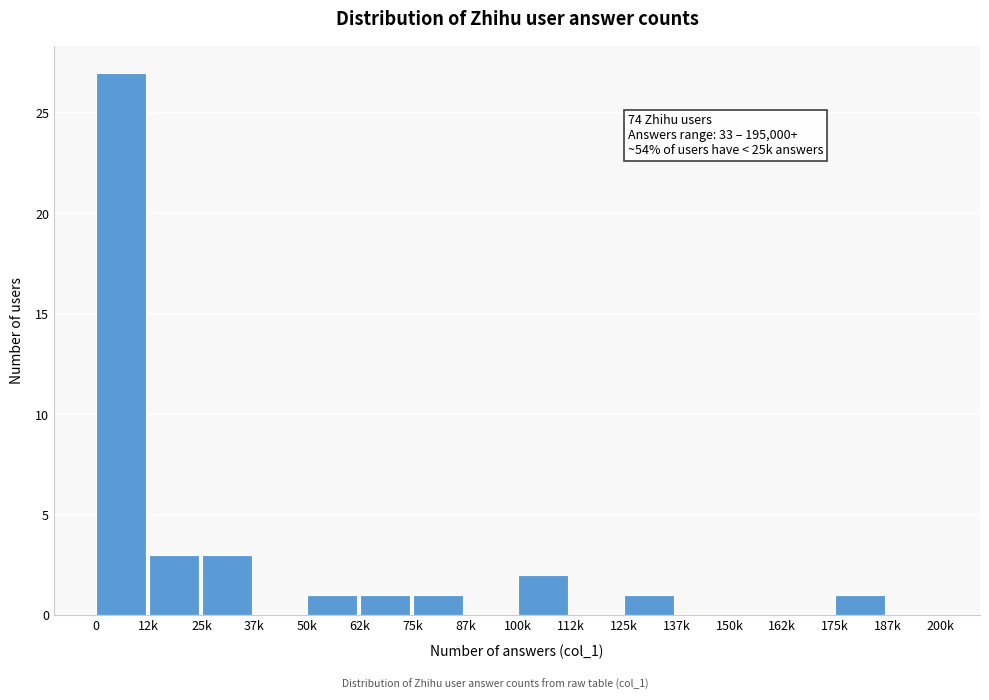

Reading left to right, extract all data points from this chart.

0=27	12k=3	25k=3	37k=0	50k=1	62k=1	75k=1	87k=0	100k=2	112k=0	125k=1	137k=0	150k=0	162k=0	175k=1	187k=0